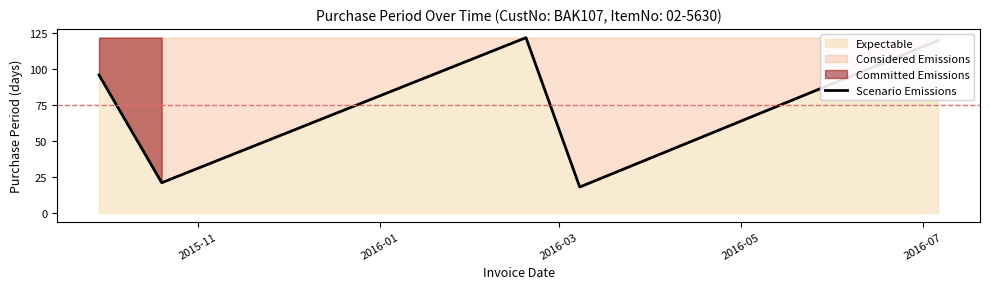

What is the highest value of the Scenario Emissions series?

122